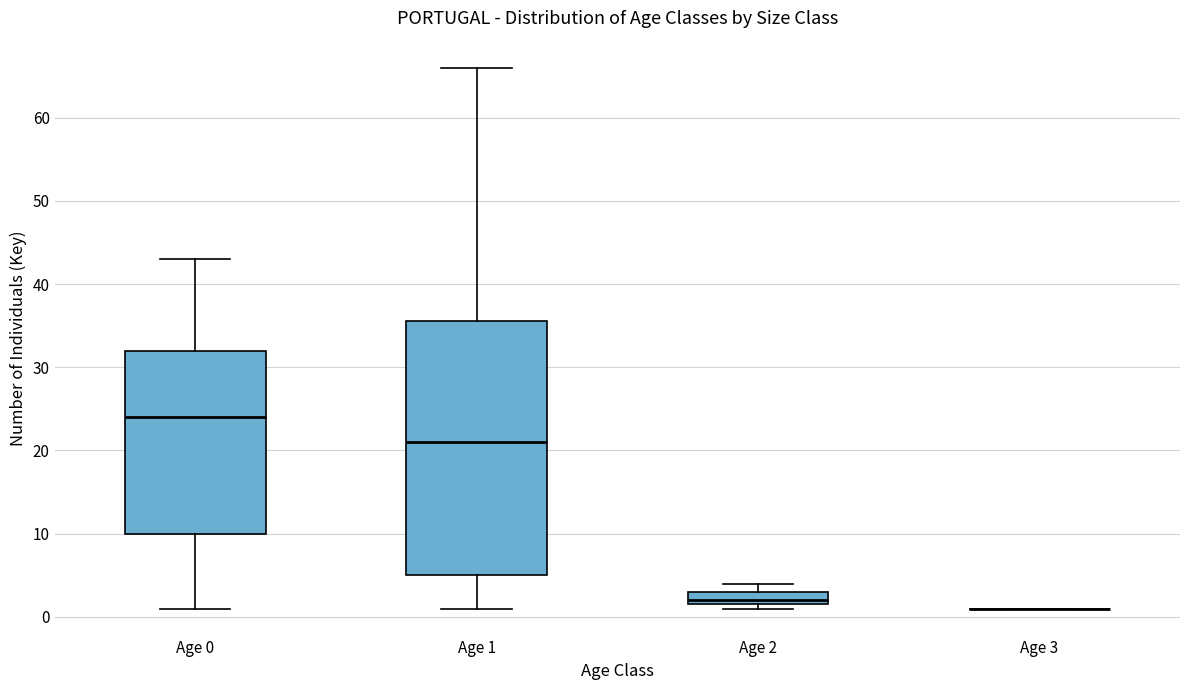

Reading left to right, read every box against the y-axis: the position of its median line, the range the box covers, and the ends of its whiskers. The values are not printed on the chart, so give them approximately, as read against the axis.

Age 0: median 24, box 10 to 32, whiskers 1 to 43
Age 1: median 21, box 5 to 36, whiskers 1 to 66
Age 2: median 2 (just above the box's lower edge), box 2 to 3, whiskers 1 to 4
Age 3: box collapsed to a line at 1, whiskers 1 to 1